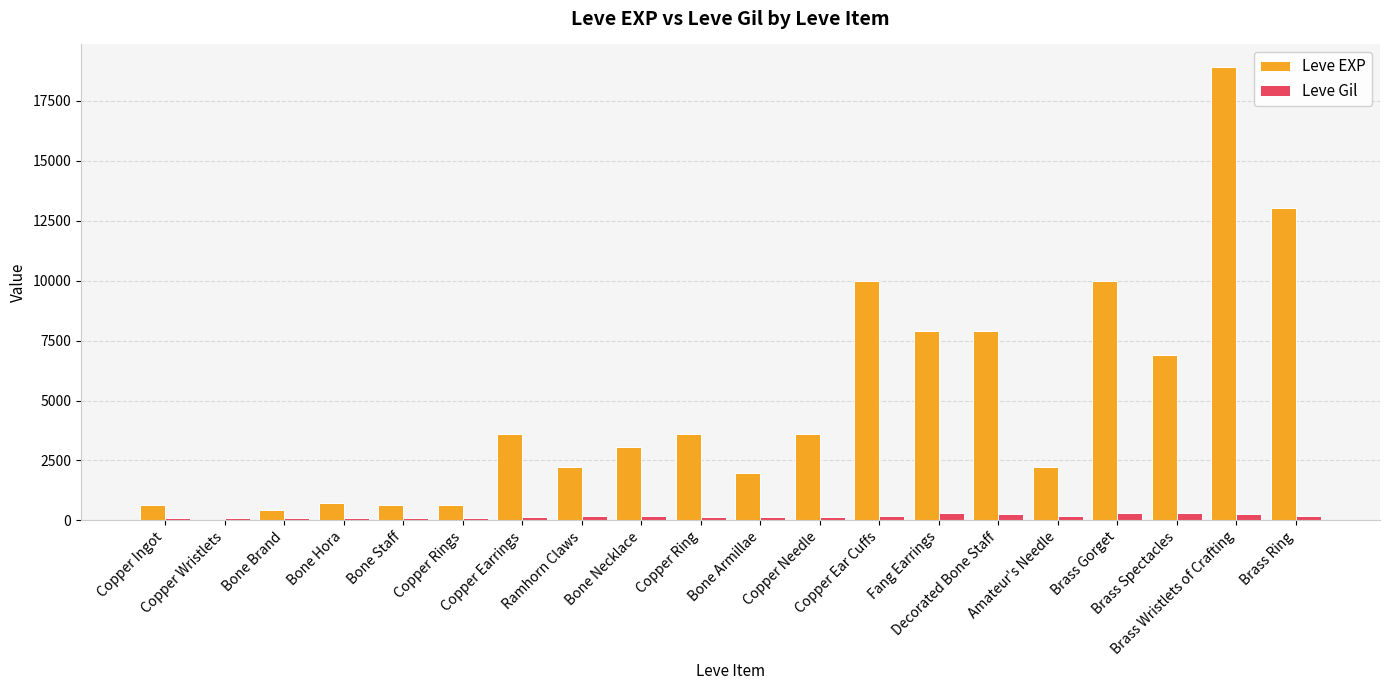

What is the sum of the Leve EXP values at Brass Gorget and Bone Brand?

10440